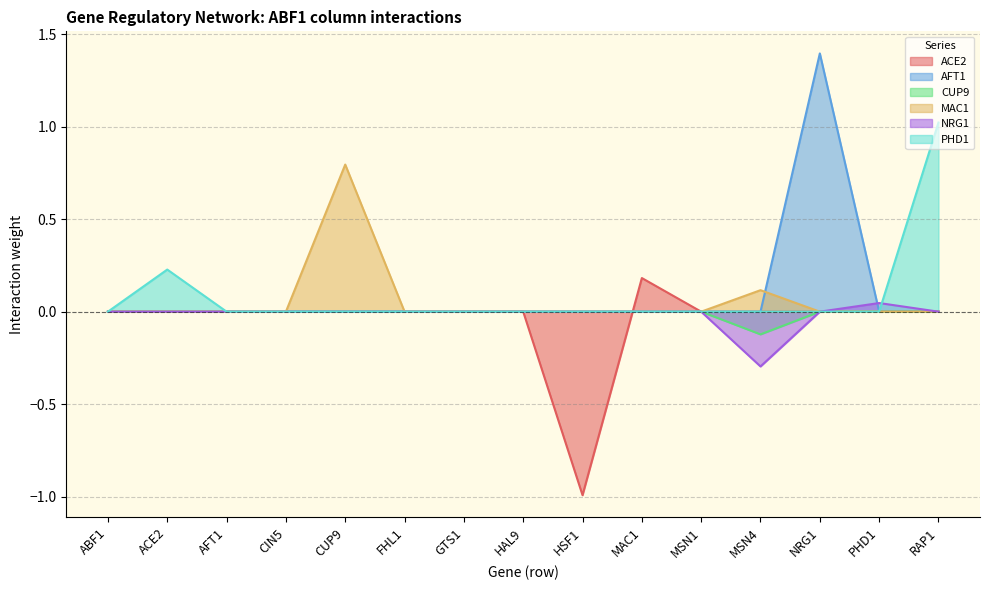

Is the value of NRG1 at ABF1 greater than the value of AFT1 at NRG1?

No